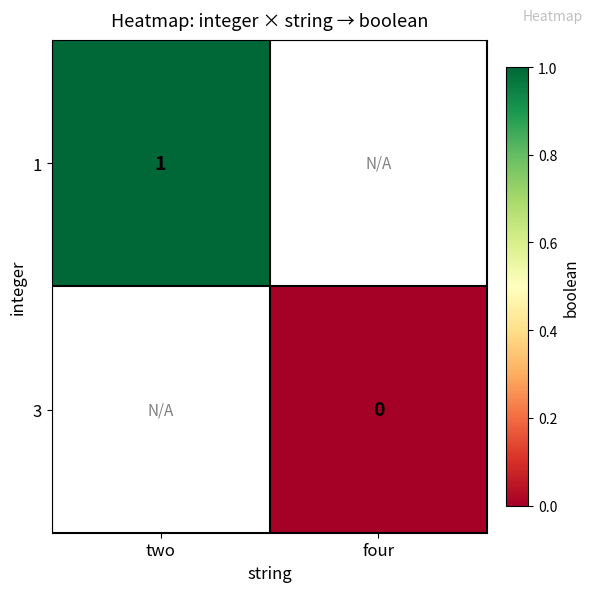

Is it true that 1 equals 1 at two?

True